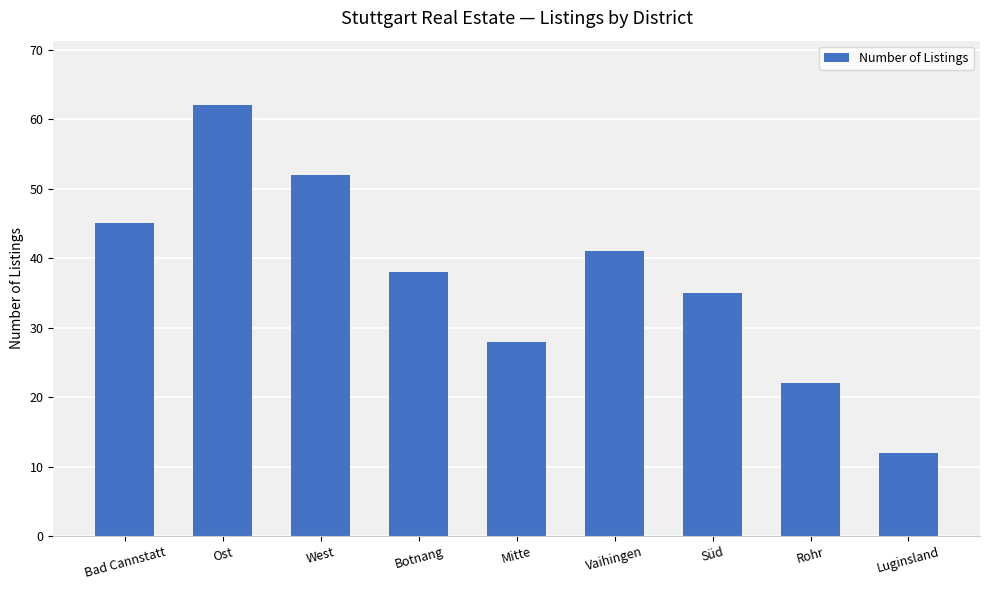

List the labels in order of value, smallest first.

Luginsland, Rohr, Mitte, Süd, Botnang, Vaihingen, Bad Cannstatt, West, Ost